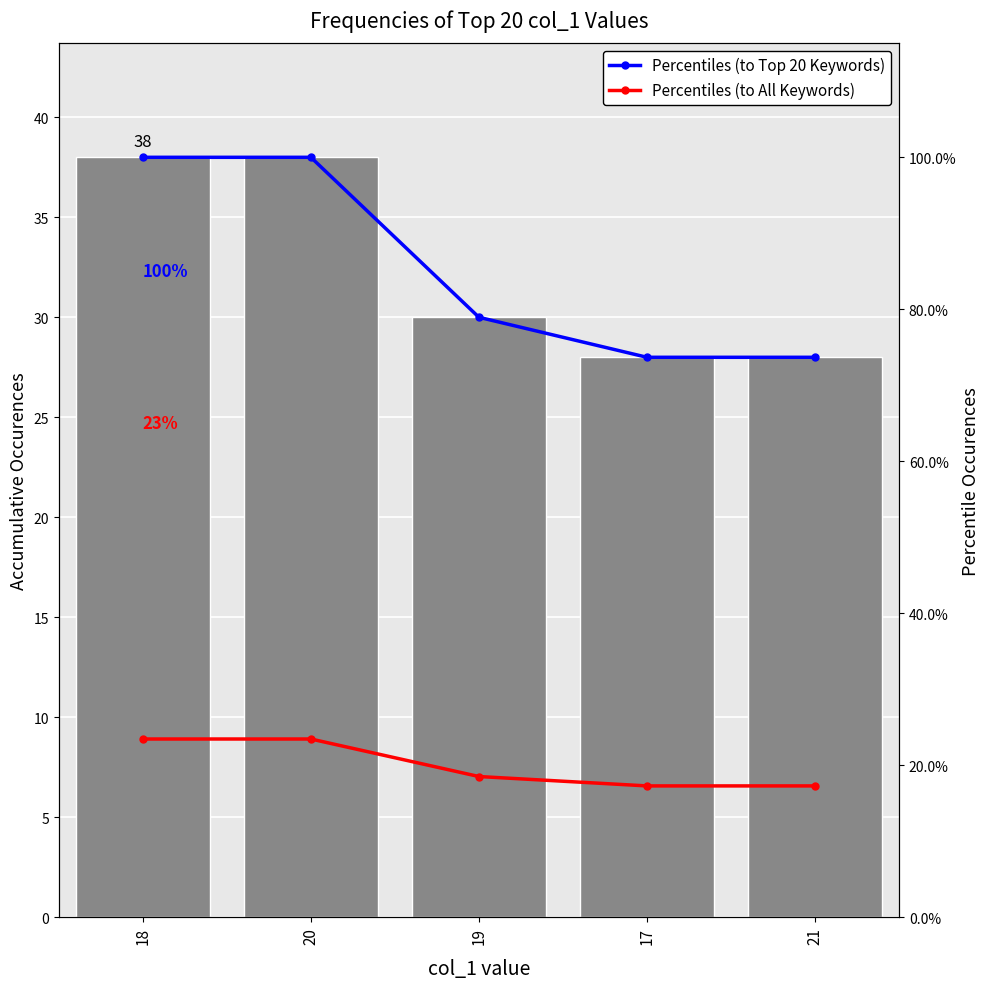

Between 19 and 21, which series saw the biggest shift?

Percentiles (to Top 20 Keywords)